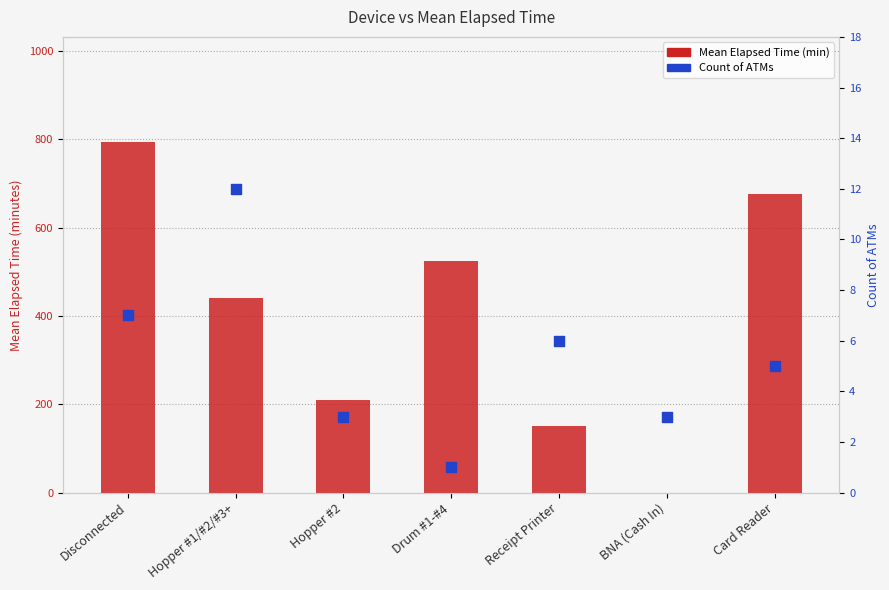

Which series has the largest total across all categories?

Mean Elapsed Time (min)